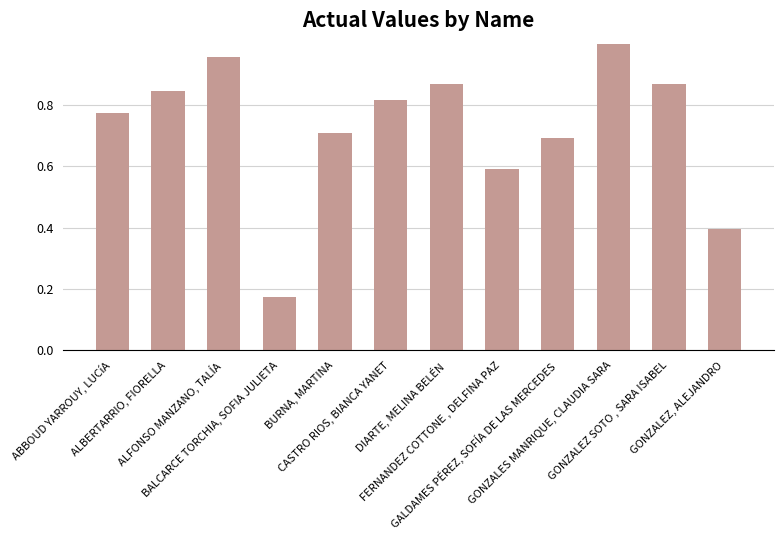

How many bars are there in total?

12